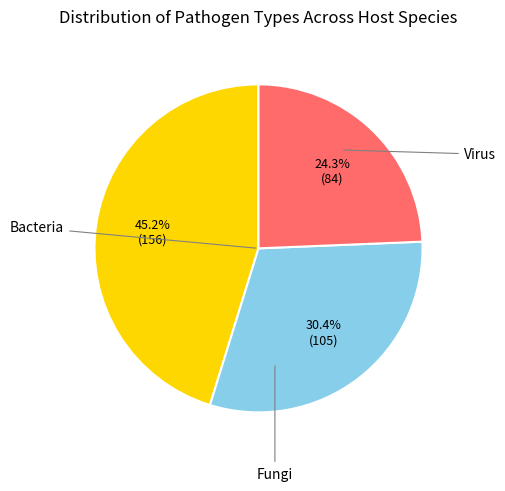

What is the largest slice in the pie chart?

Bacteria